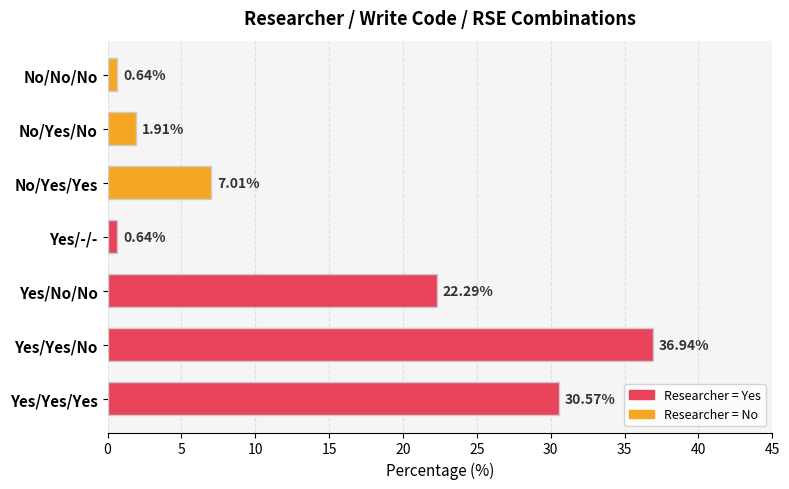

What is the change in value from No/Yes/No to Yes/-/-?

-1.3